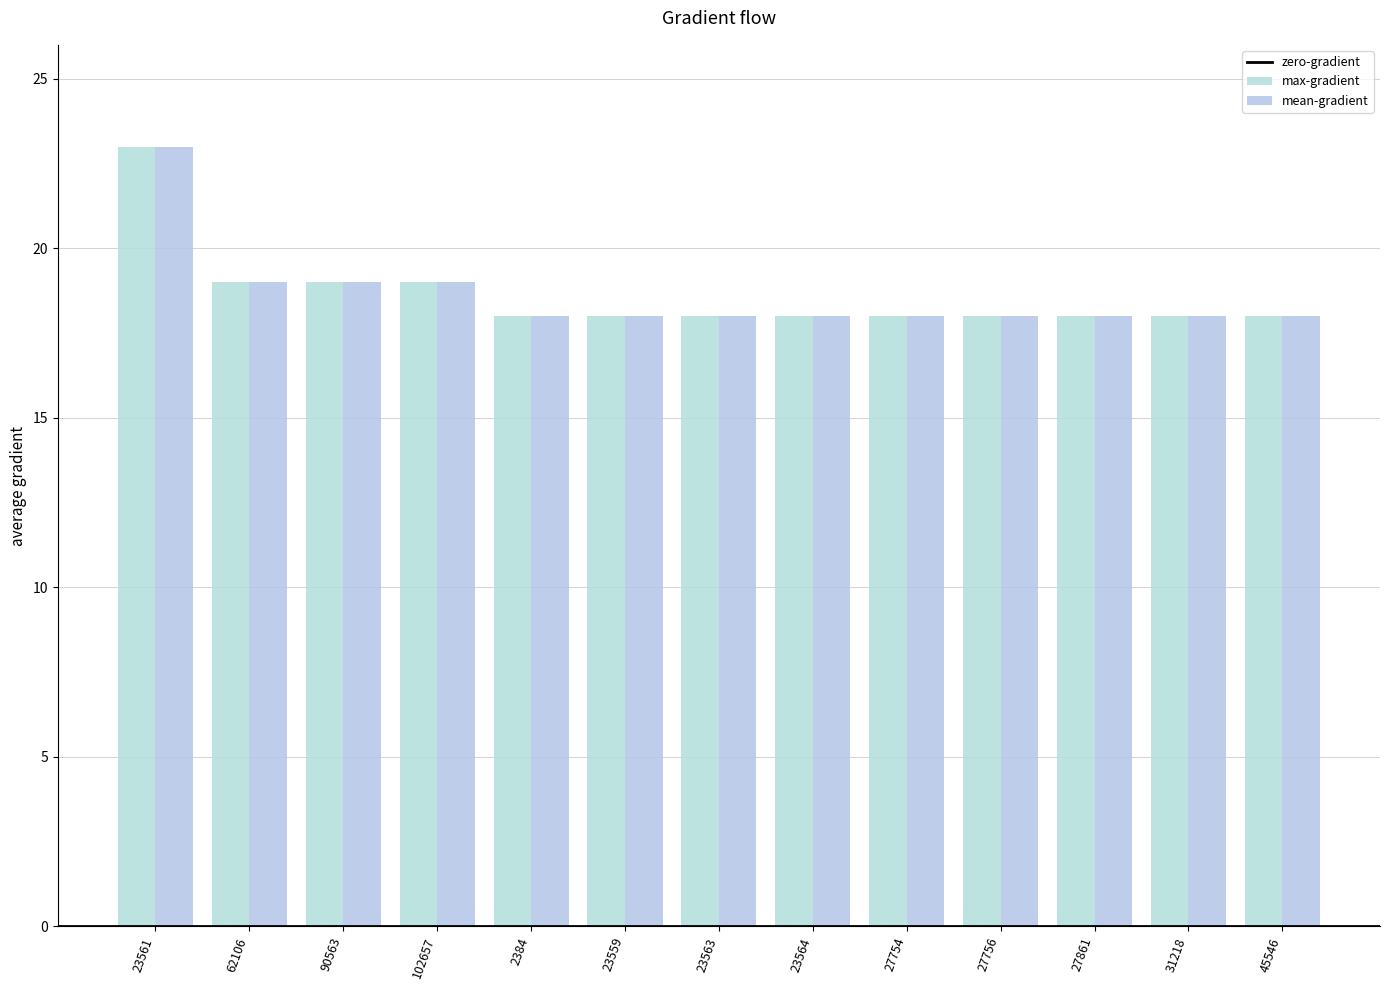

At how many categories does at least one series exceed 20?

1